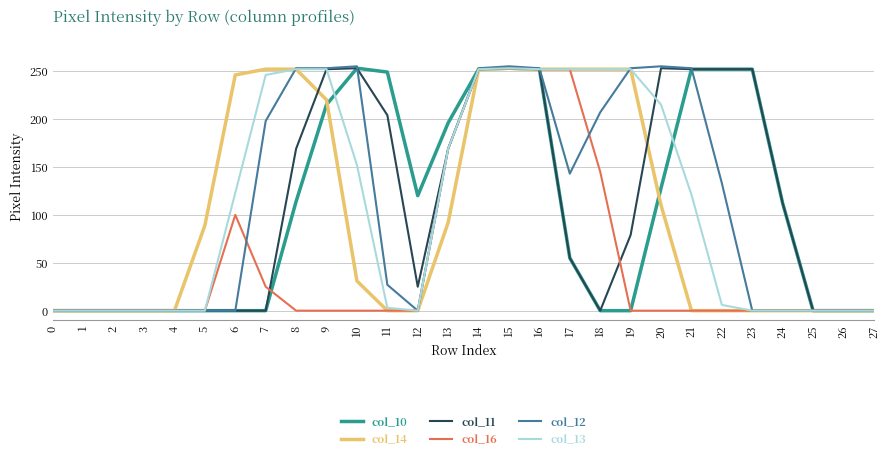

What are all the series names shown in the legend?

col_10, col_14, col_11, col_16, col_12, col_13